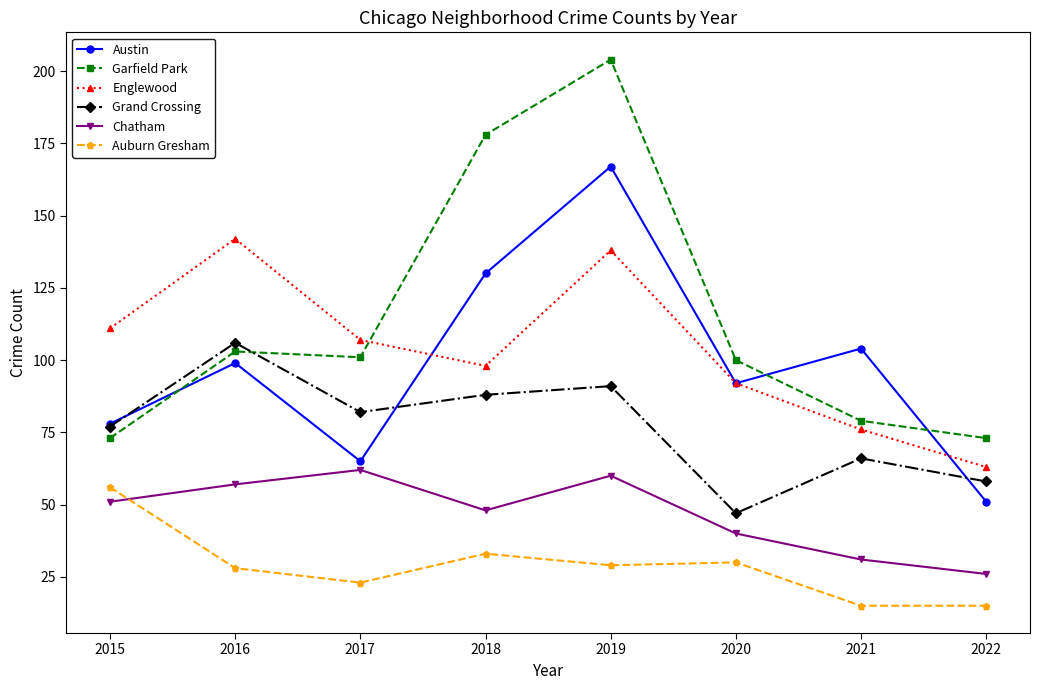

What is the value of the Grand Crossing point at the 2nd from the left?

106